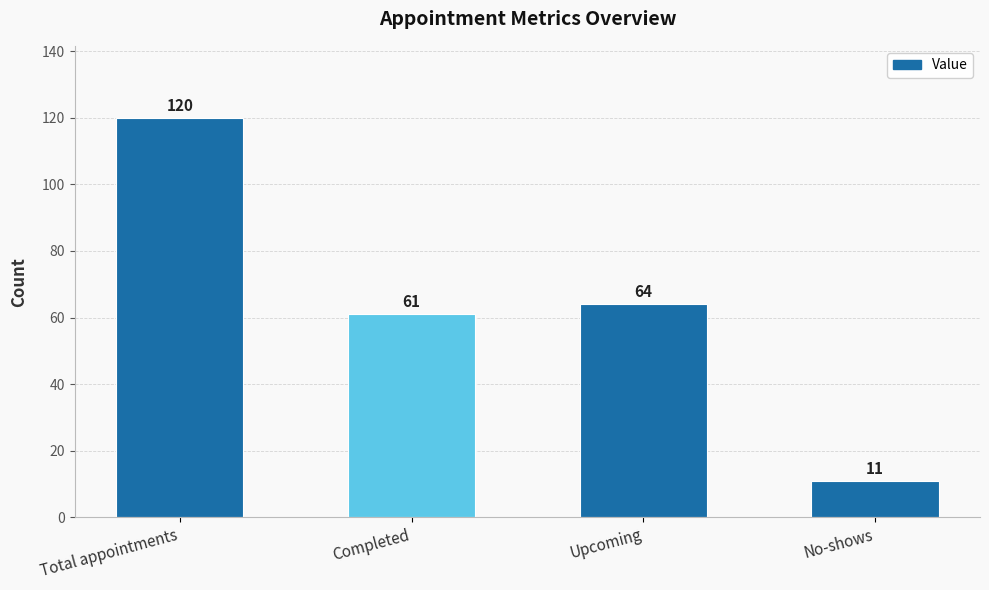

Rank the categories by value from highest to lowest.

Total appointments, Upcoming, Completed, No-shows